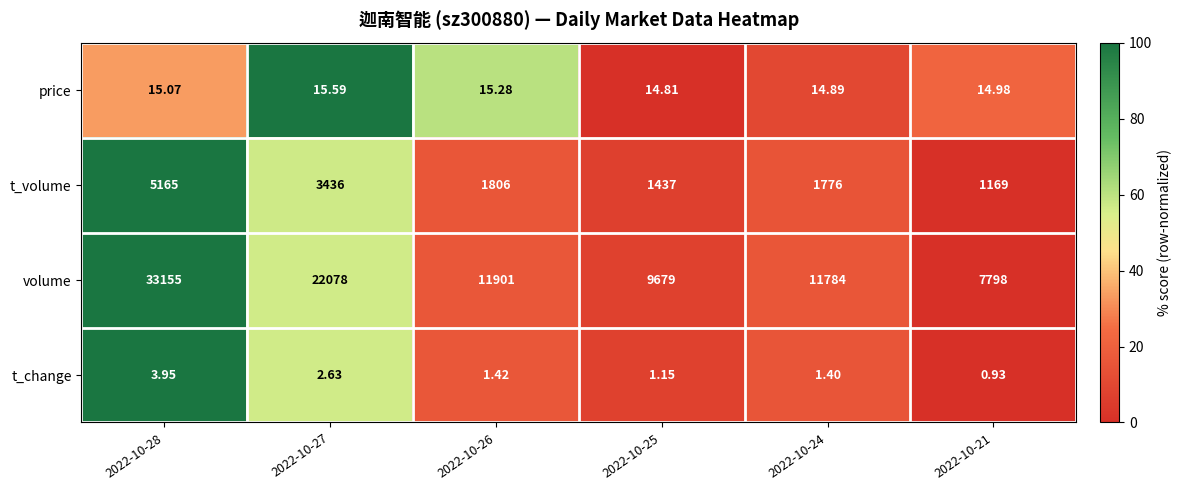

List the series in order of their peak value, highest first.

volume, t_volume, price, t_change